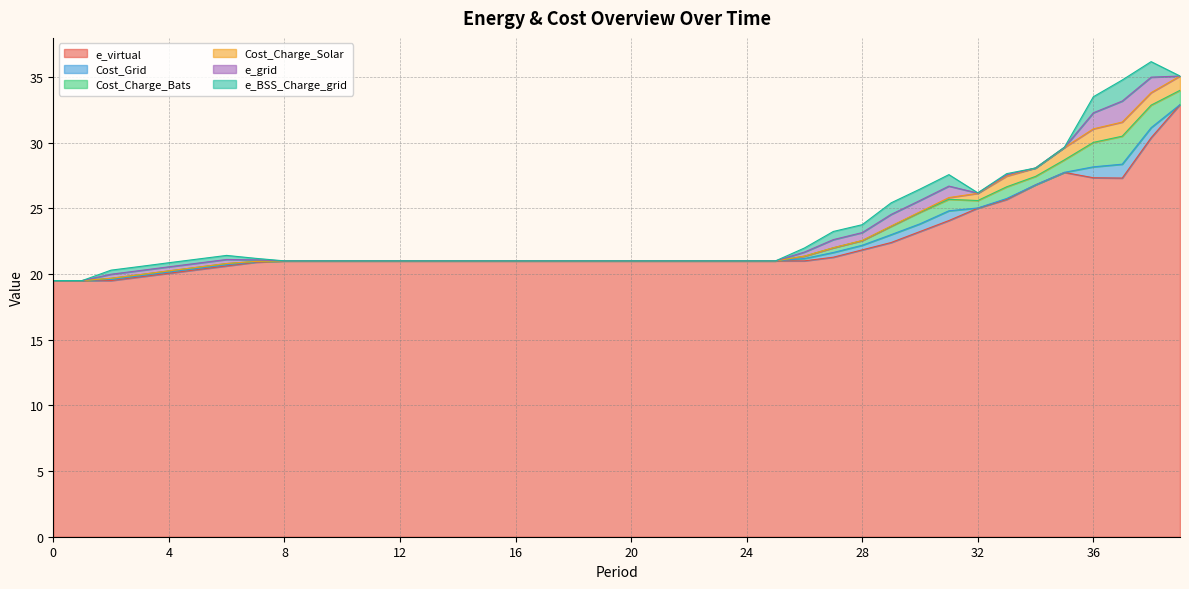

The e_BSS_Charge_grid series shows 1.0 at 20. True or false?

False